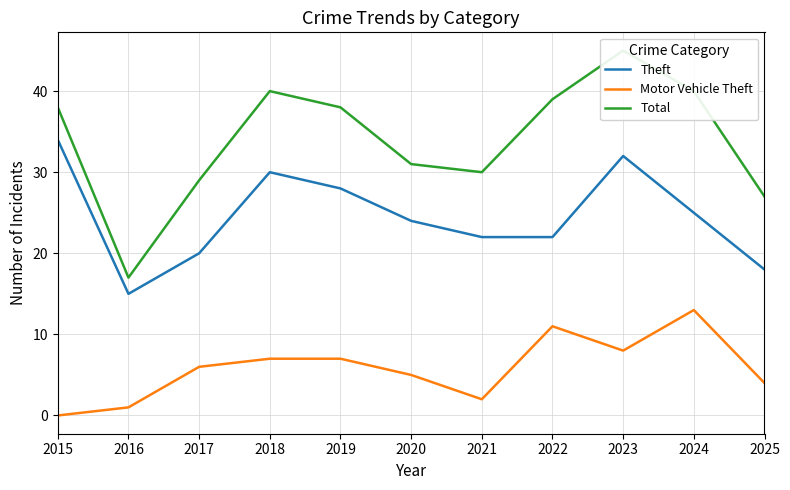

How many lines are shown in the chart?

3